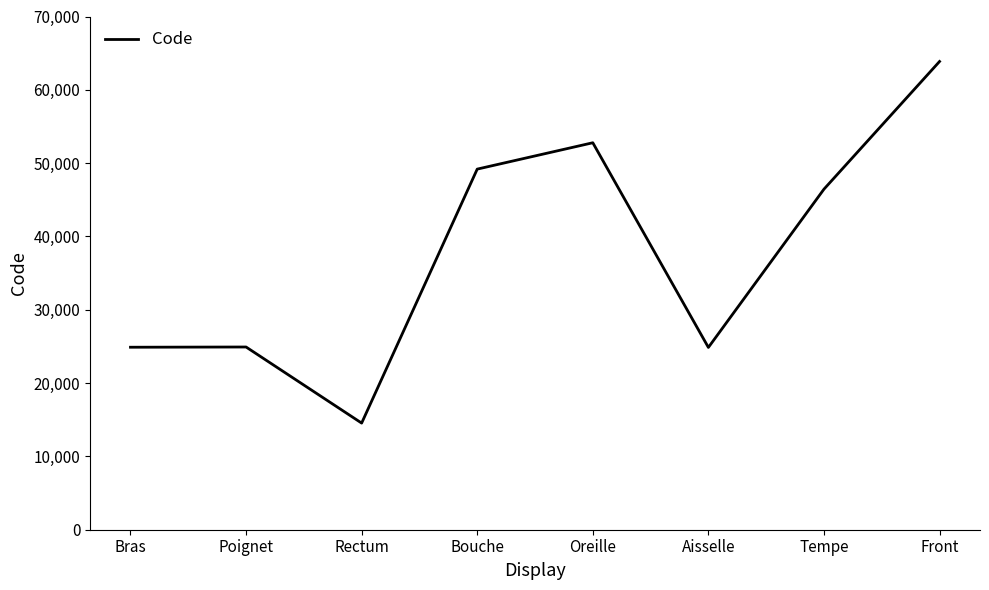

Which label corresponds to the smallest value in the chart?

Rectum